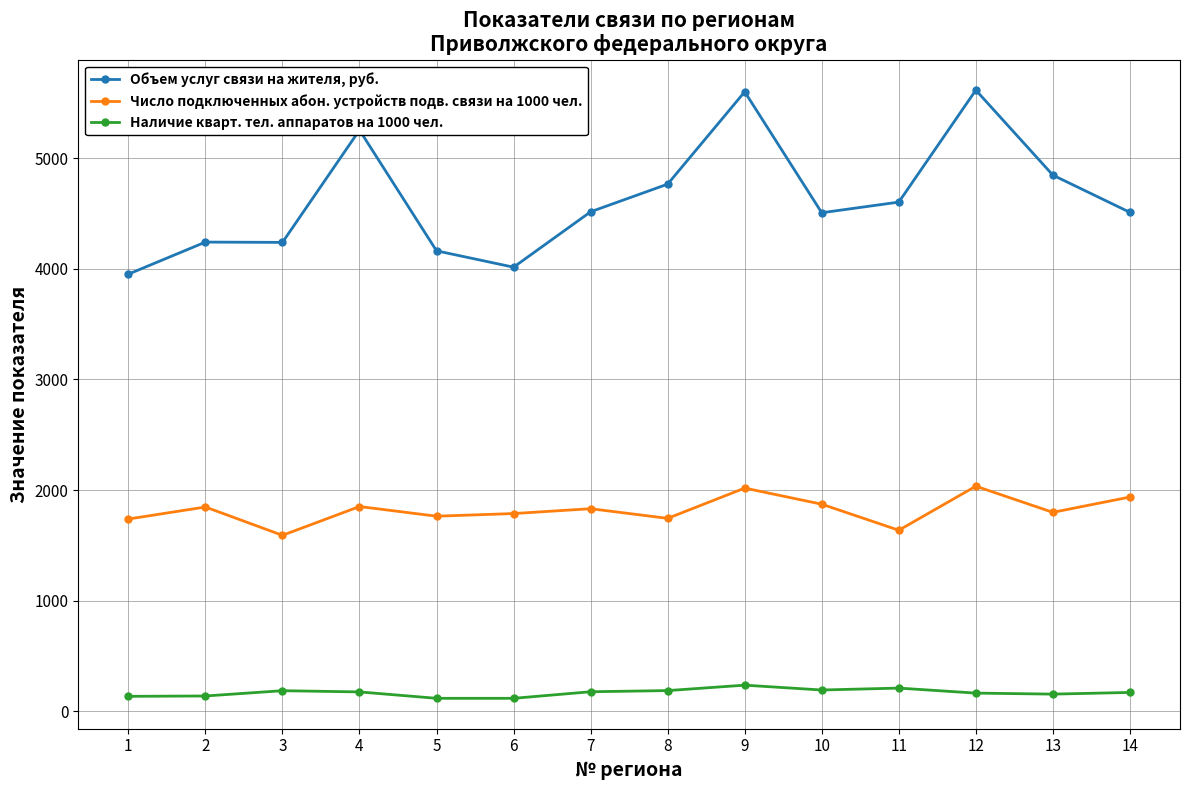

How many lines are shown in the chart?

3